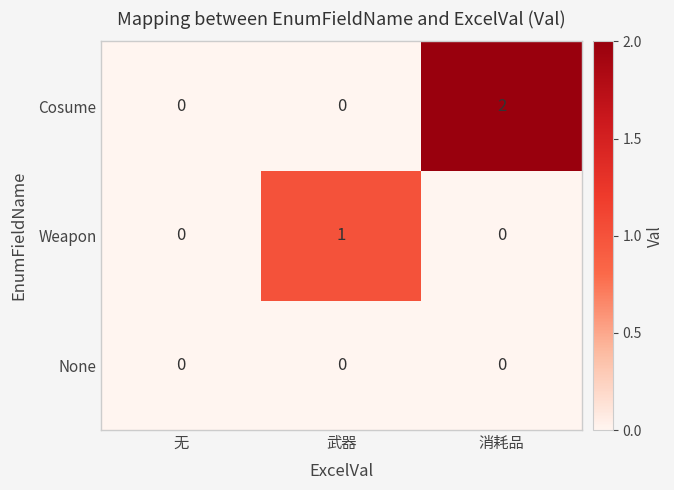

Rank the series by their maximum value, from lowest to highest.

None, Weapon, Cosume